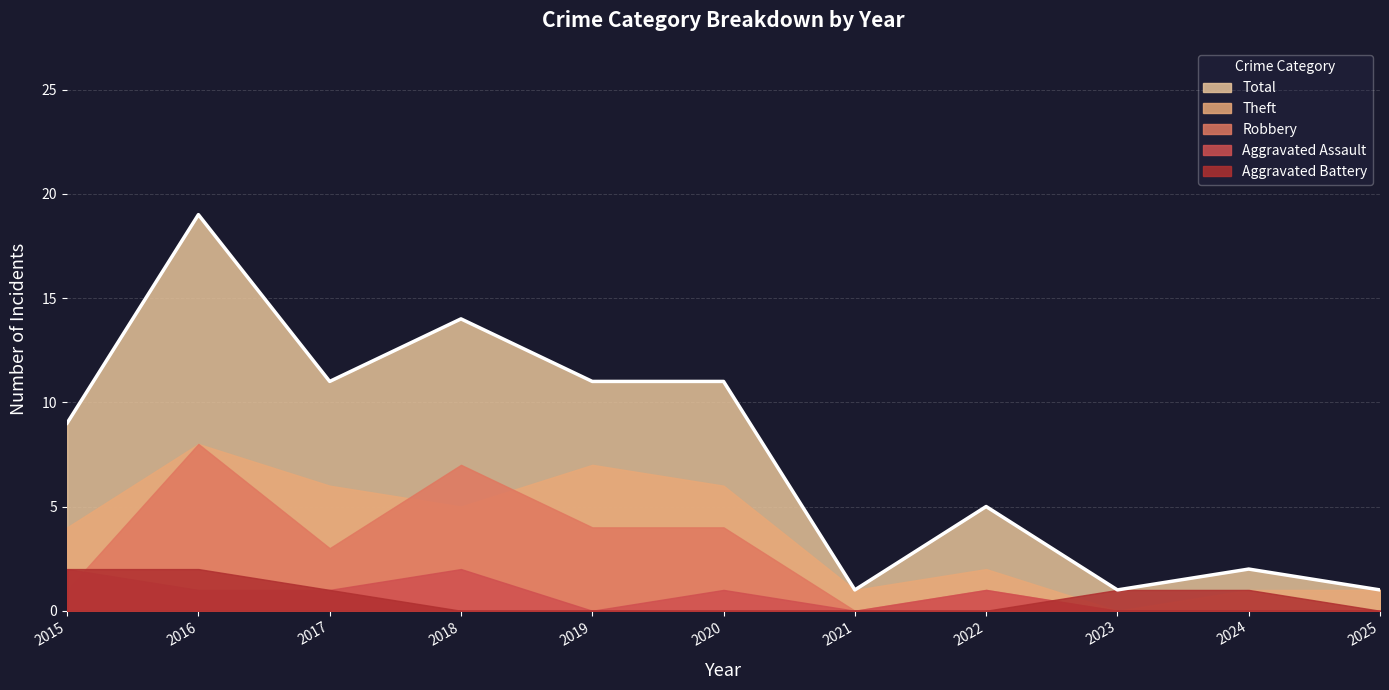

In Aggravated Assault, how many points are lower than both neighbors (excluding endpoints)?

2